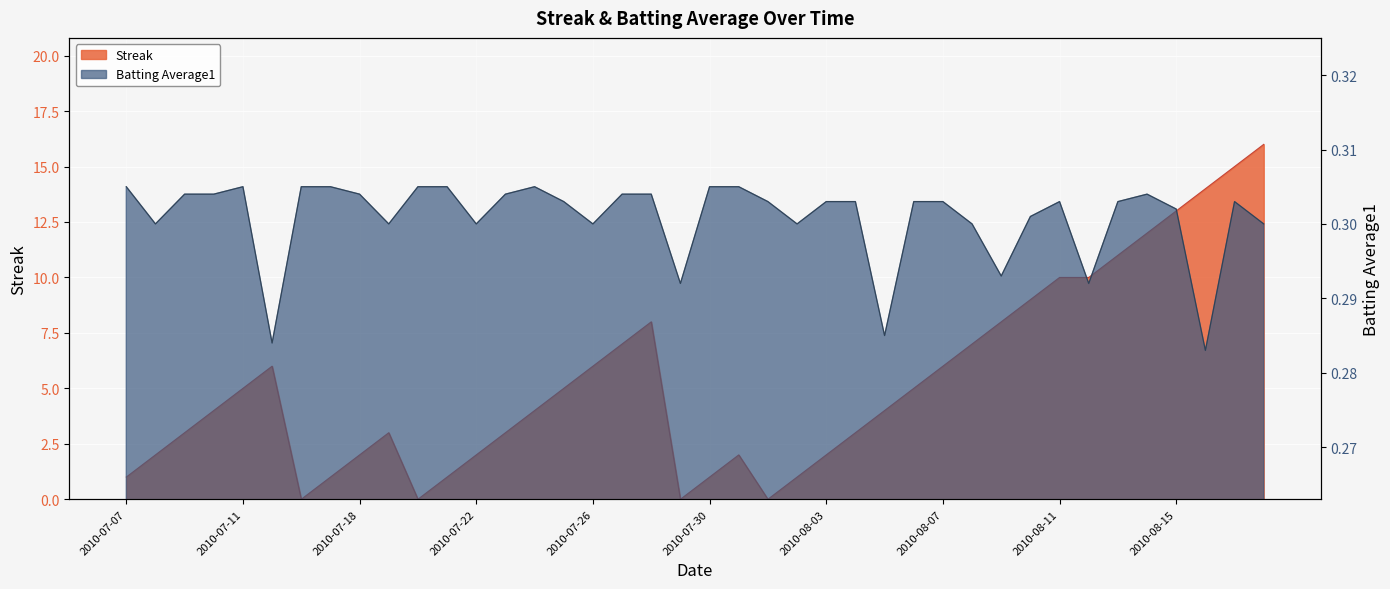

Rank the categories by Streak value from highest to lowest.

2010-08-18, 2010-08-17, 2010-08-16, 2010-08-15, 2010-08-14, 2010-08-13, 2010-08-11, 2010-08-12, 2010-08-10, 2010-07-28, 2010-08-09, 2010-07-27, 2010-08-08, 2010-07-15, 2010-07-26, 2010-08-07, 2010-07-11, 2010-07-25, 2010-08-06, 2010-07-10, 2010-07-24, 2010-08-05, 2010-07-09, 2010-07-19, 2010-07-23, 2010-08-04, 2010-07-08, 2010-07-18, 2010-07-22, 2010-07-31, 2010-08-03, 2010-07-07, 2010-07-17, 2010-07-21, 2010-07-30, 2010-08-02, 2010-07-16, 2010-07-20, 2010-07-29, 2010-08-01